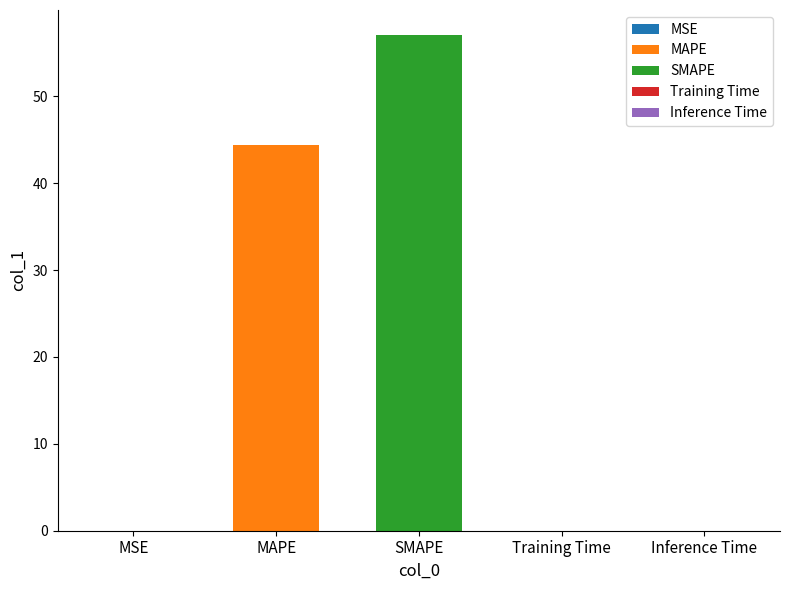

What is the change in value from MAPE to SMAPE?

+12.7